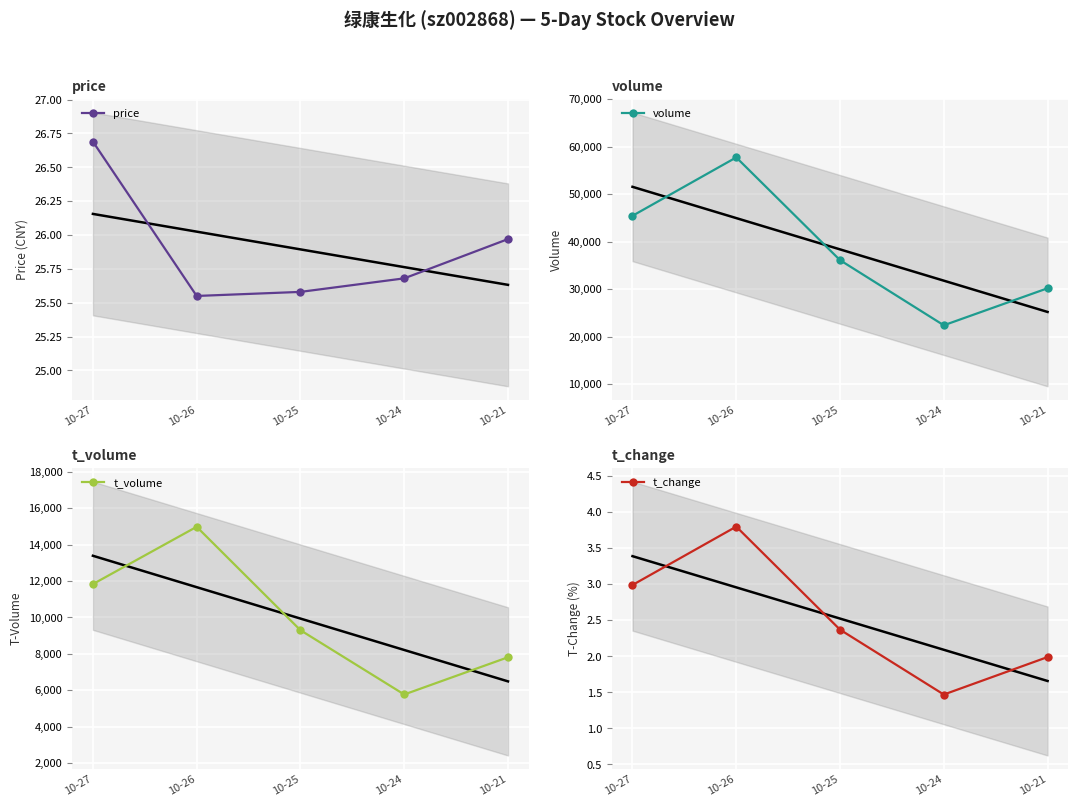

Where is the first local maximum for t_change?

10-26